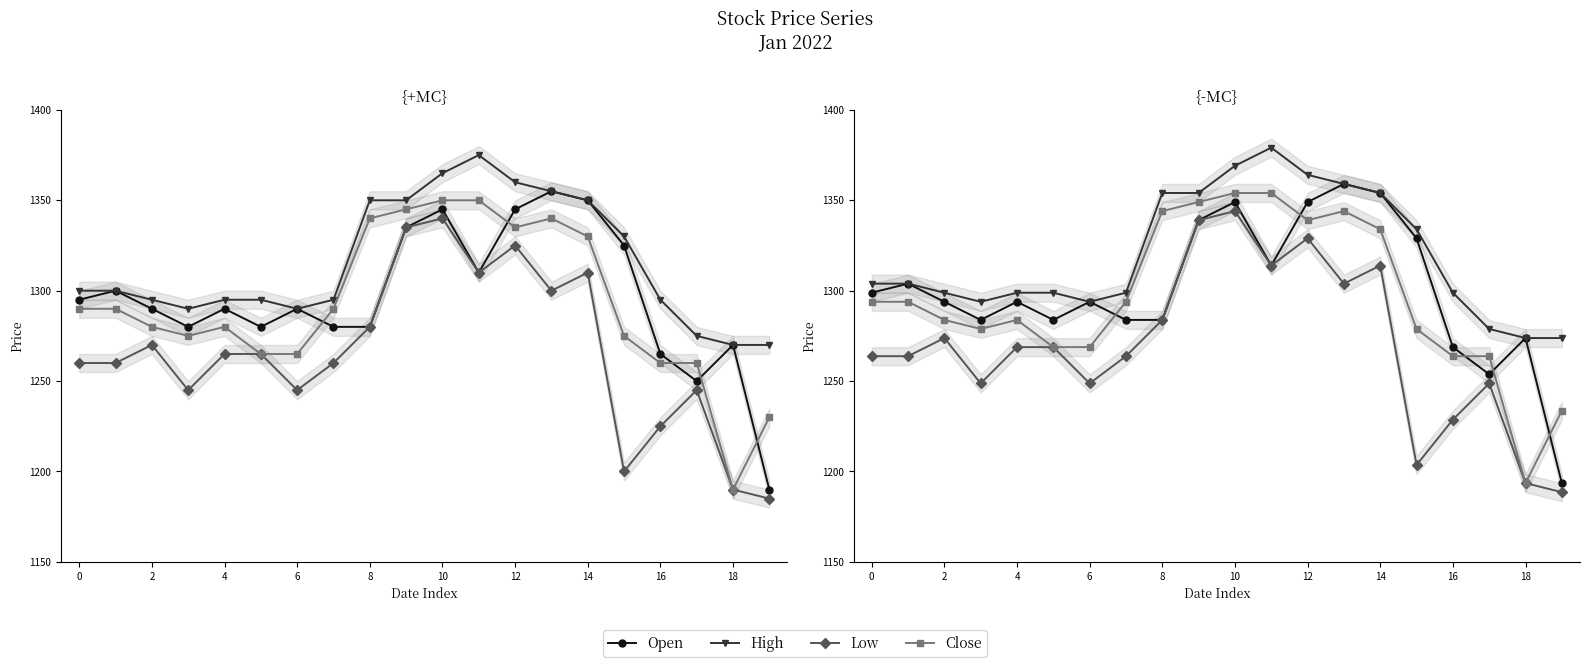

What is the label of the 5th point from the right?

15